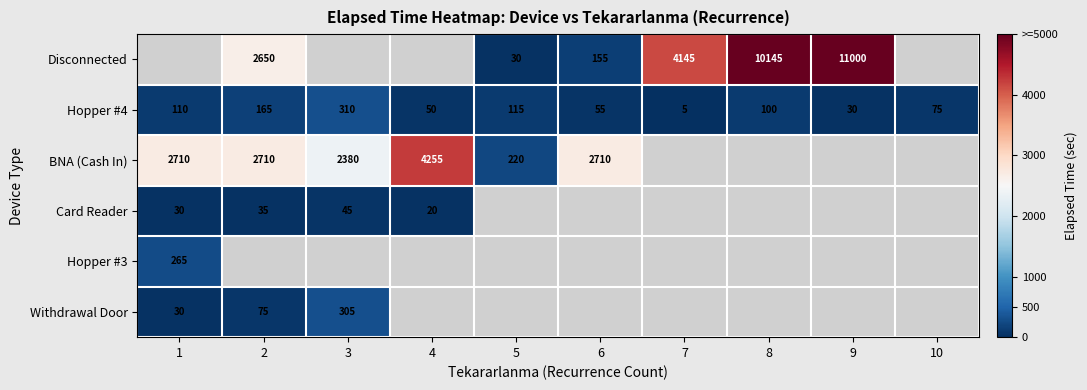

The value of Hopper #4 at 5 is 115. True or false?

True